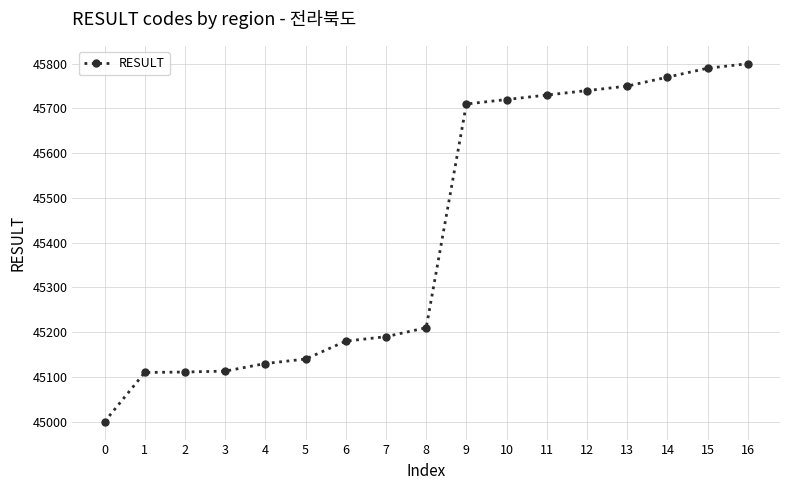

Read the value at 12.

45740